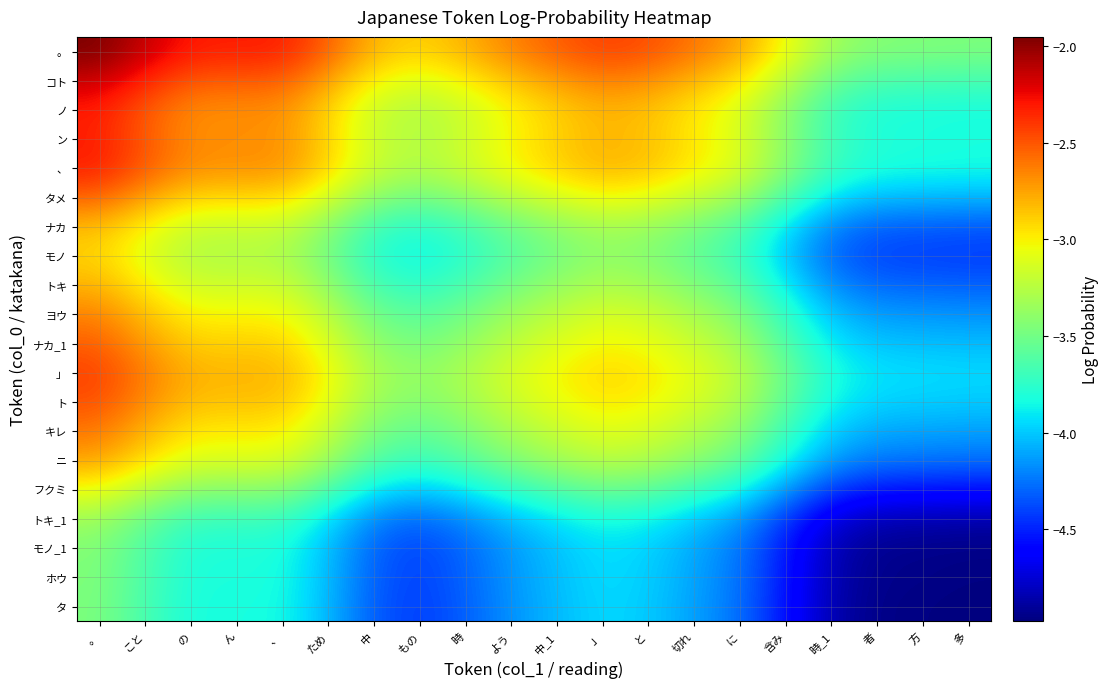

List the labels in order of ヨウ value, smallest first.

多, 方, 者, 時_1, 含み, もの, 中, 時, に, よう, 切れ, ため, 中_1, と, 」, 、, ん, の, こと, 。